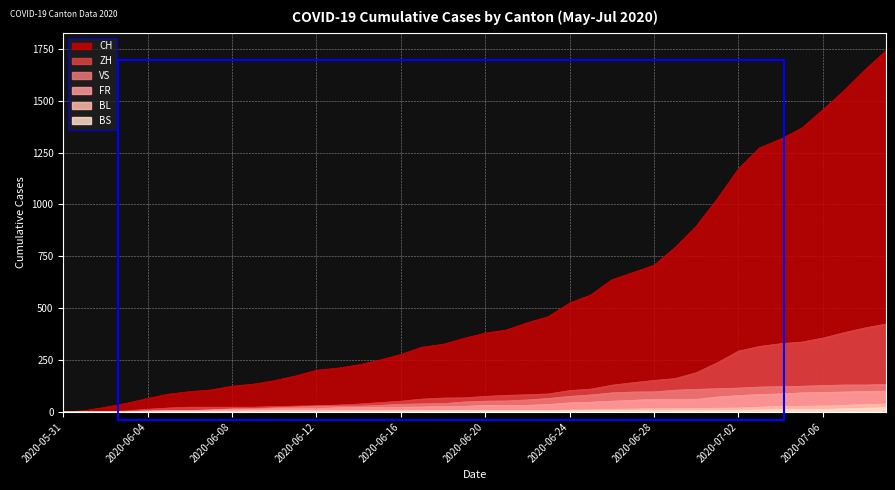

Is it true that FR equals 11 at 2020-06-15?

False